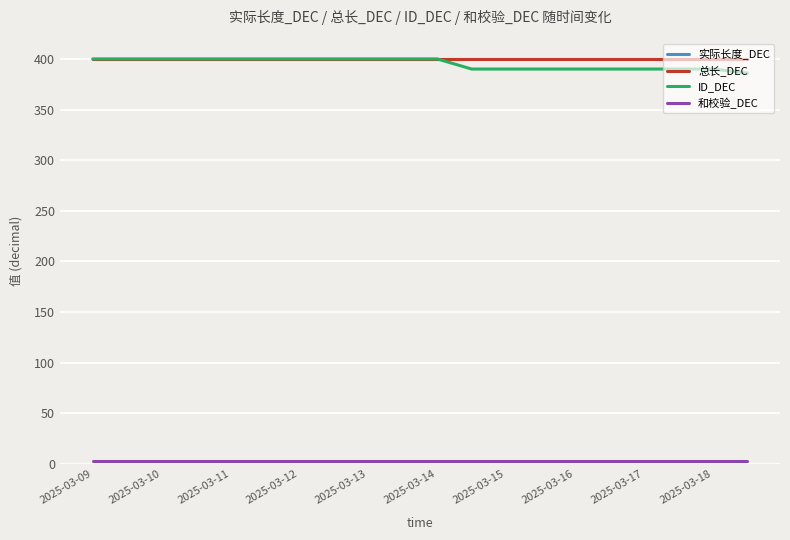

Does the chart display data point markers on the line(s)?

No